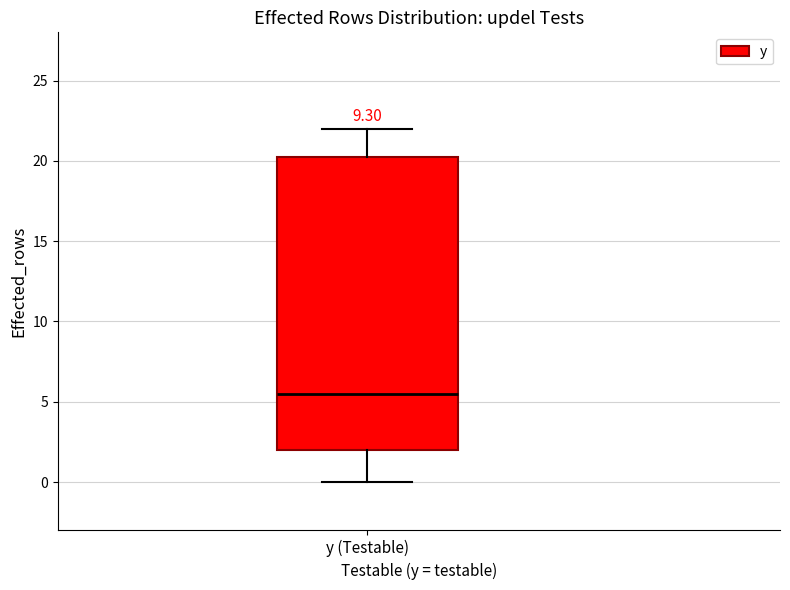

Transcribe this box plot: give where the median line is, the range the box spans, and where the two whiskers end, as read against the y-axis. The values are not printed on the chart, so give them approximately, as read against the axis.

median 5.5, box 2.0 to 20.5, whiskers 0.0 to 22.0